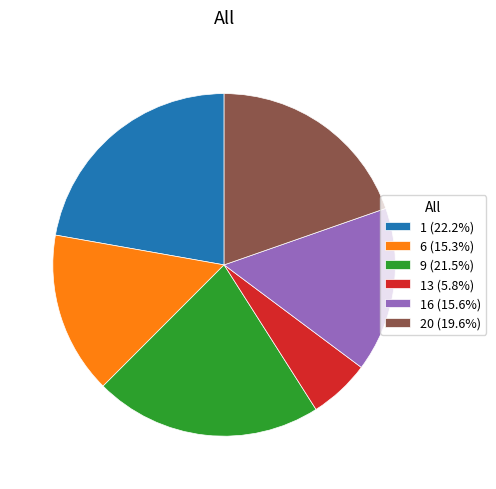

Combined, do 6 (15.3%) and 20 (19.6%) account for over 50%?

No